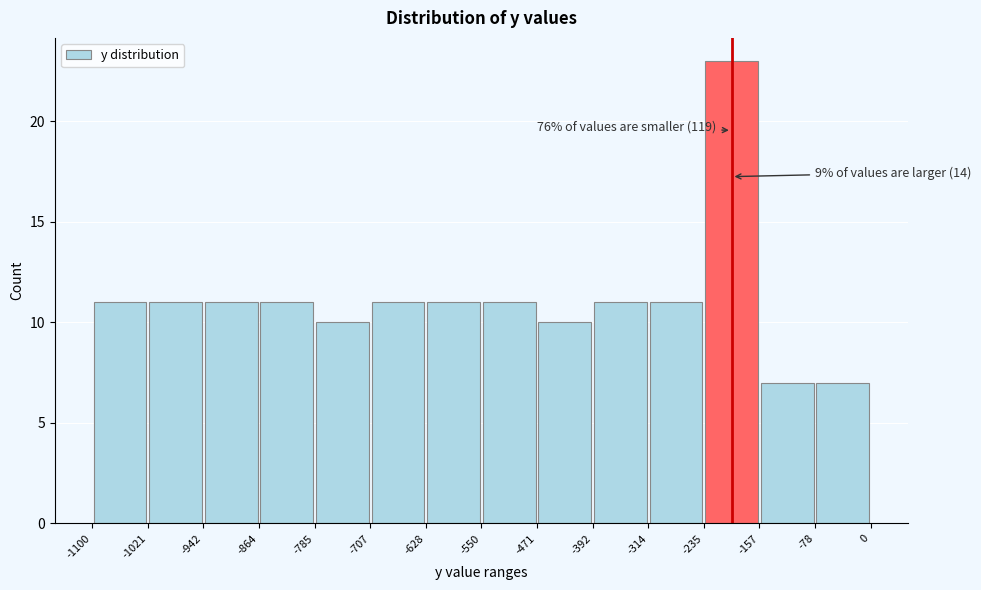

Which range on the x-axis has the tallest bar?

-235 to -157